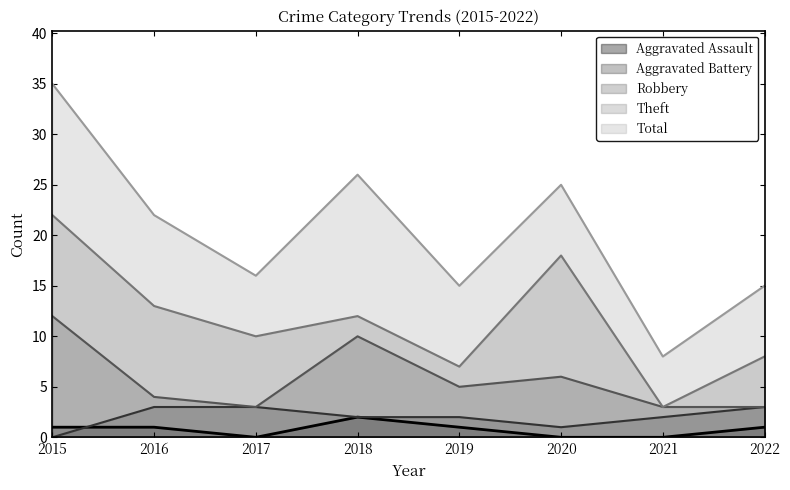

At which label does Aggravated Battery reach its minimum?

2015